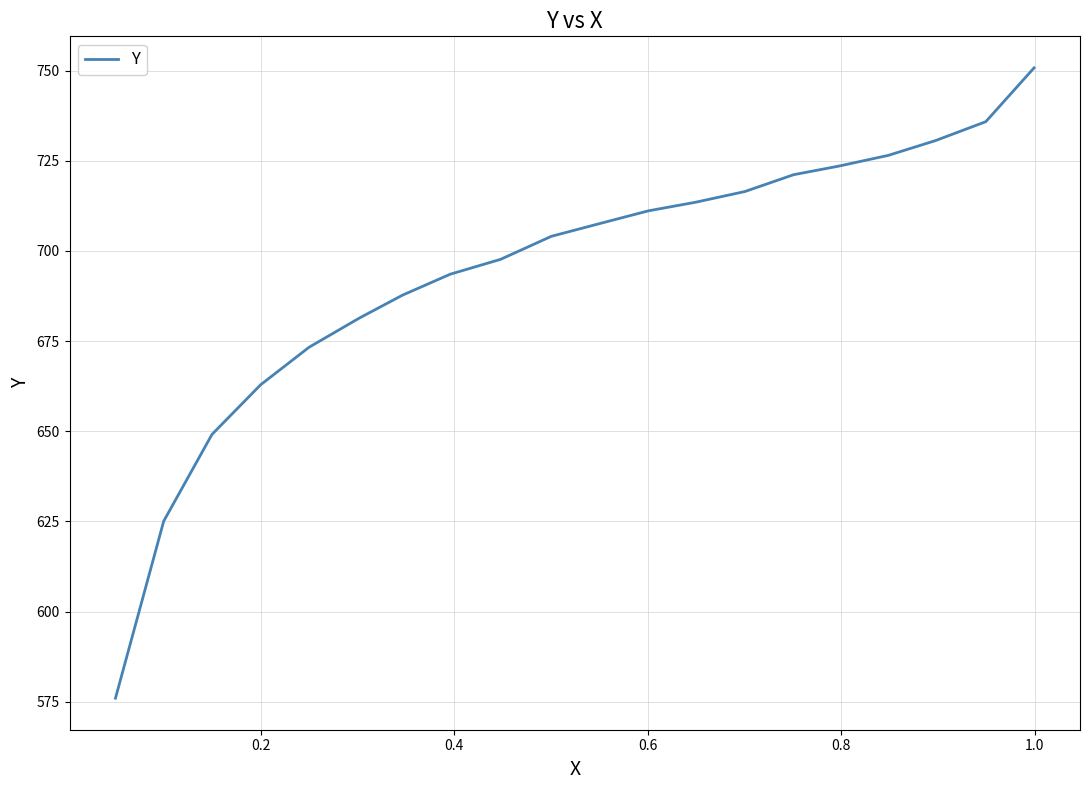

True or false: the data has more than 1 interior local peaks.

False